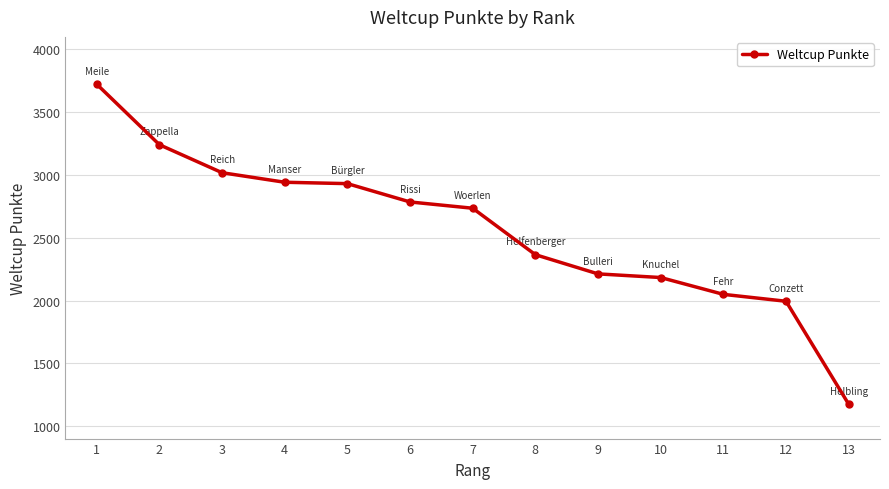

Which category has the lowest value across all series?

13